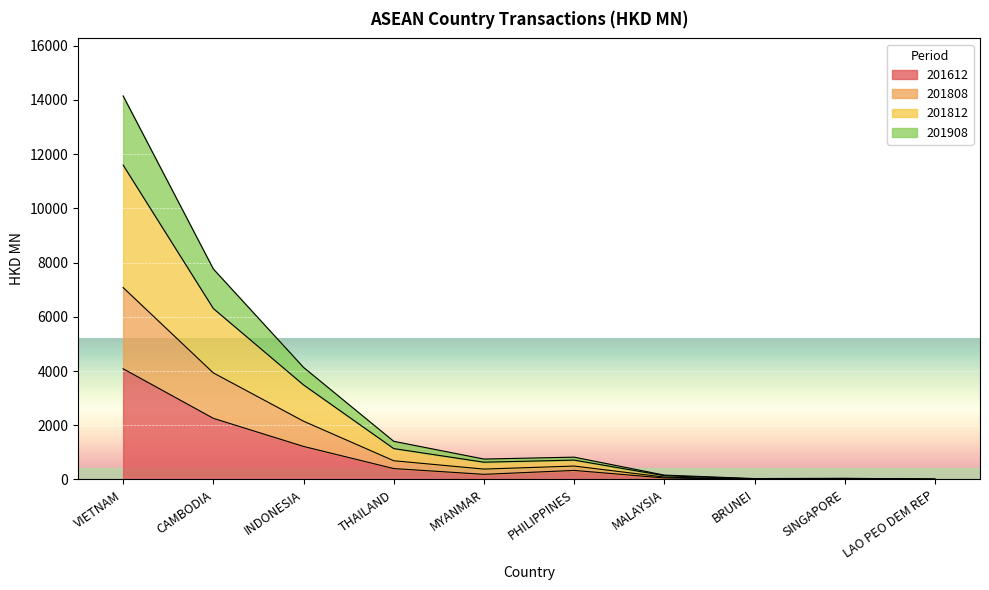

Is it true that 201808 equals 854.7 at MYANMAR?

False